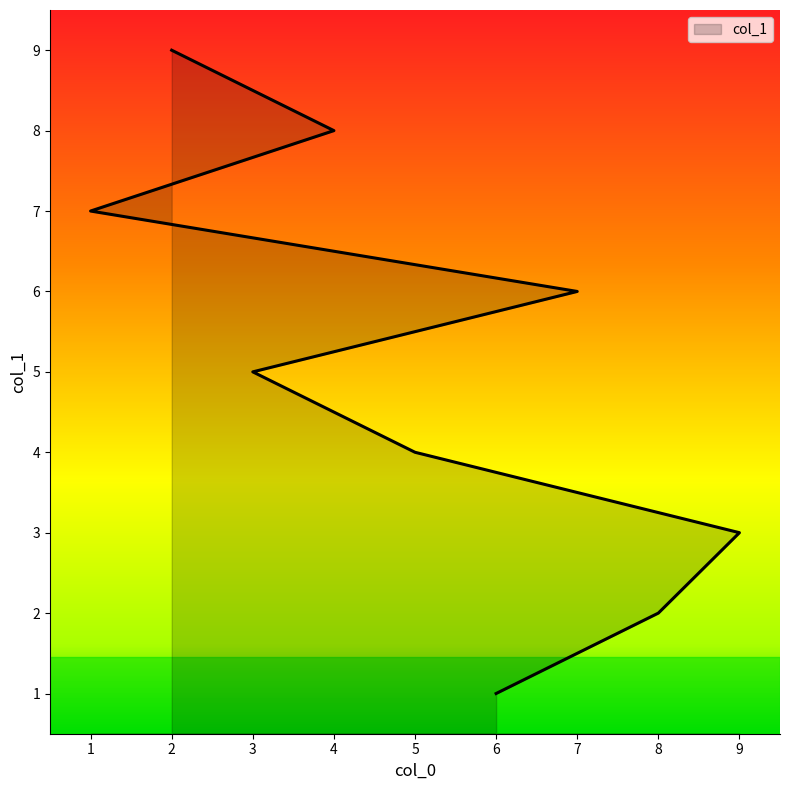

How many series are shown in this chart?

1